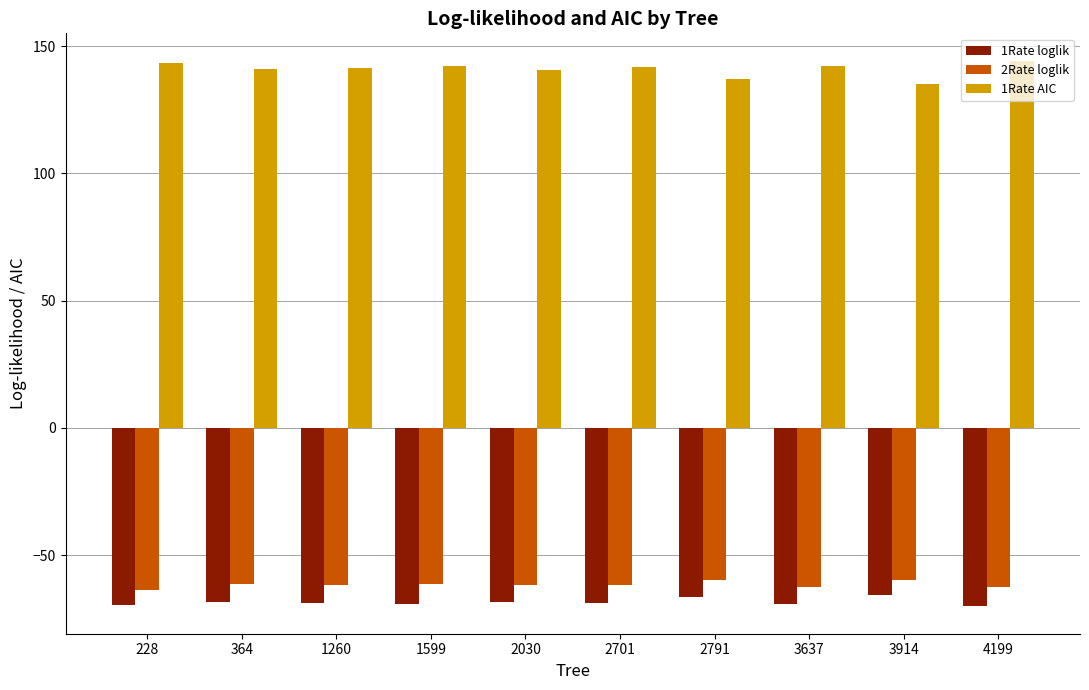

What is the spread (max minus min) of values at 1599?

211.1